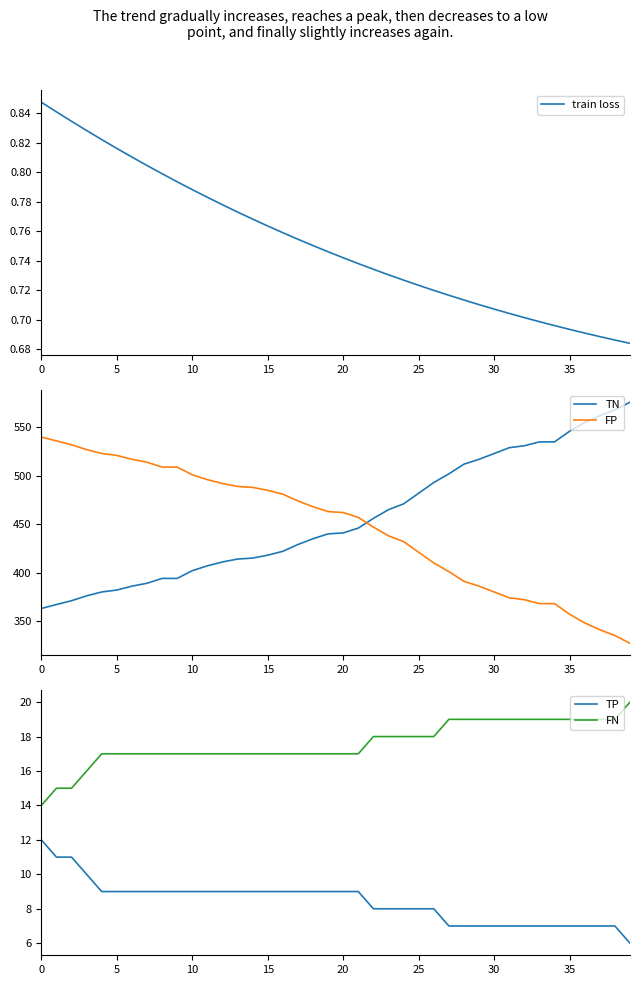

True or false: TN and FN cross at least once.

False